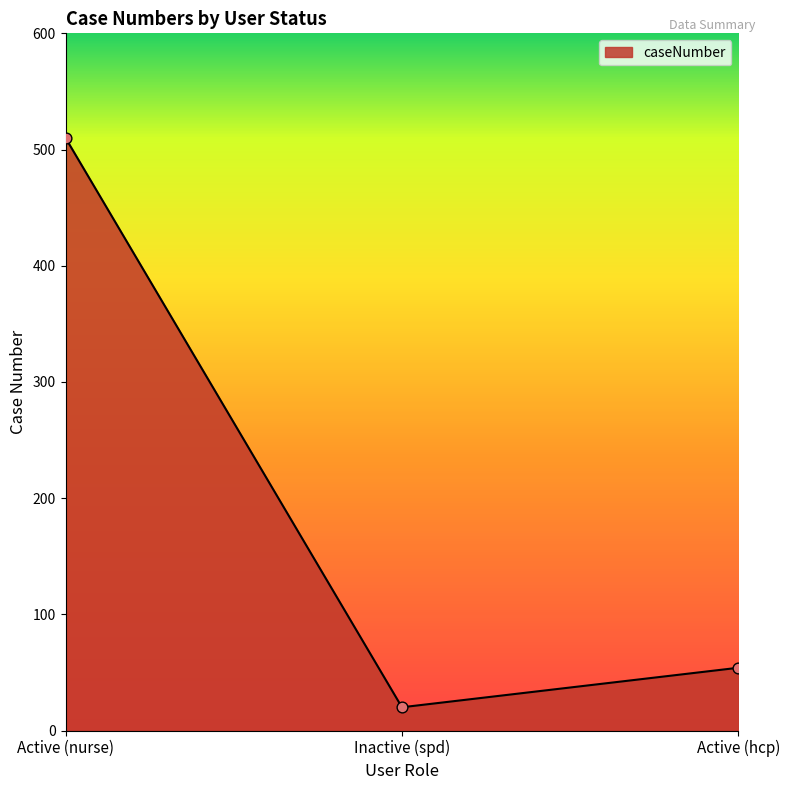

What is the change in value from Active (nurse) to Active (hcp)?

-456